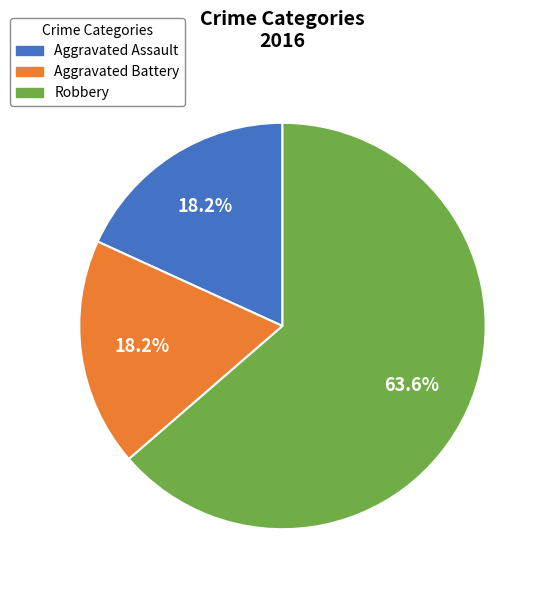

Is it true that Aggravated Assault is 31% of the pie?

False